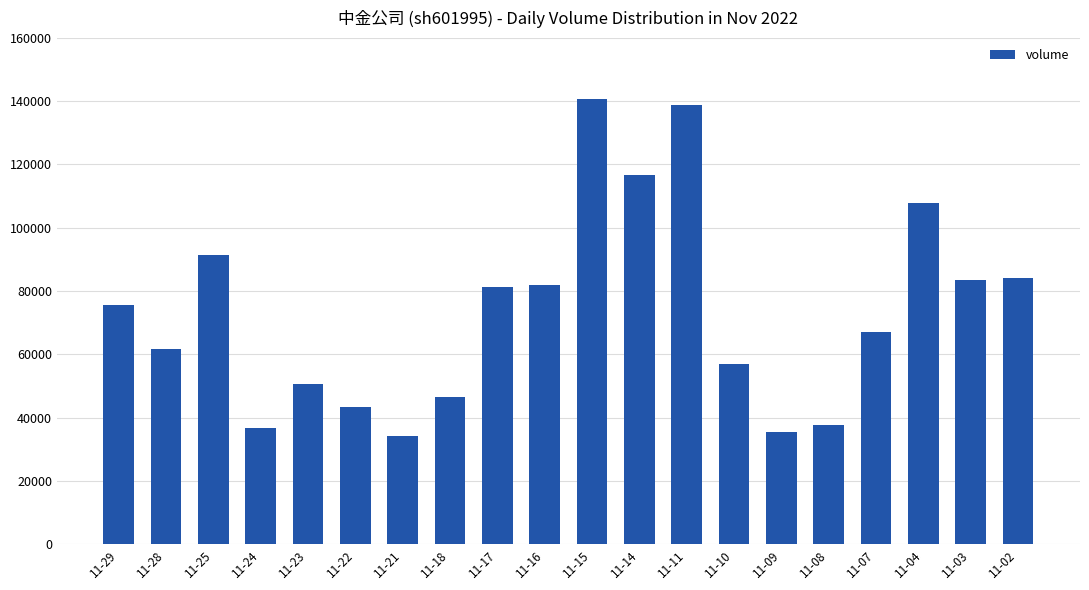

How many bars are there in total?

20